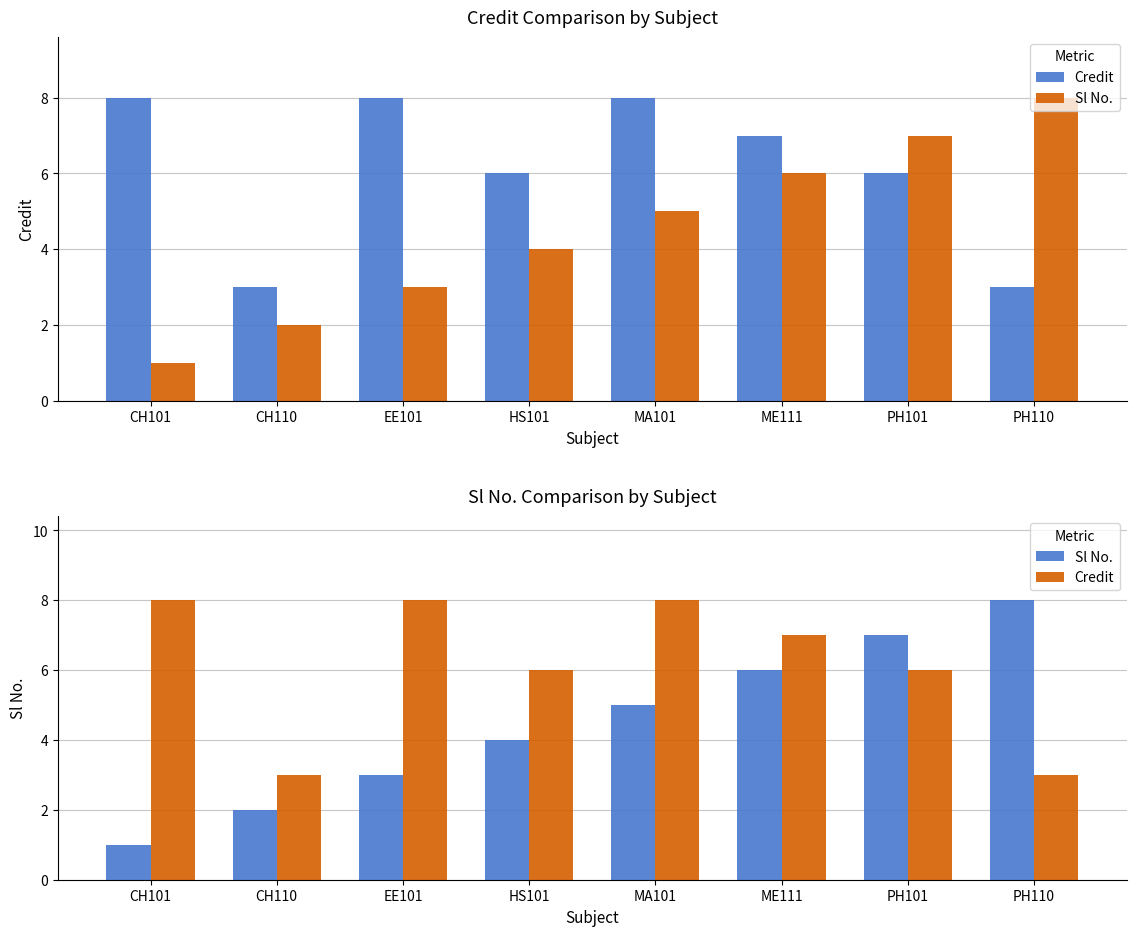

What is the difference between the highest and lowest values at EE101?

5